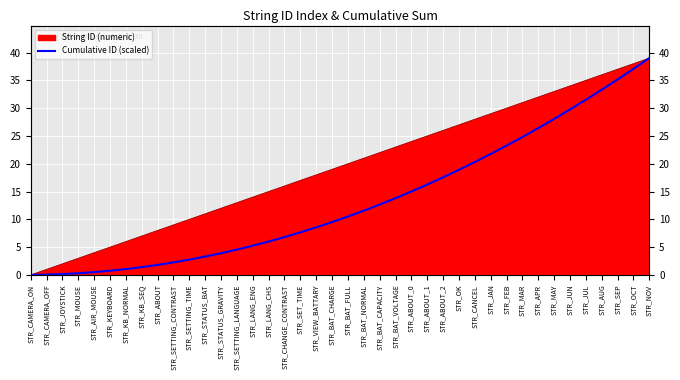

How many positive values are there?

39